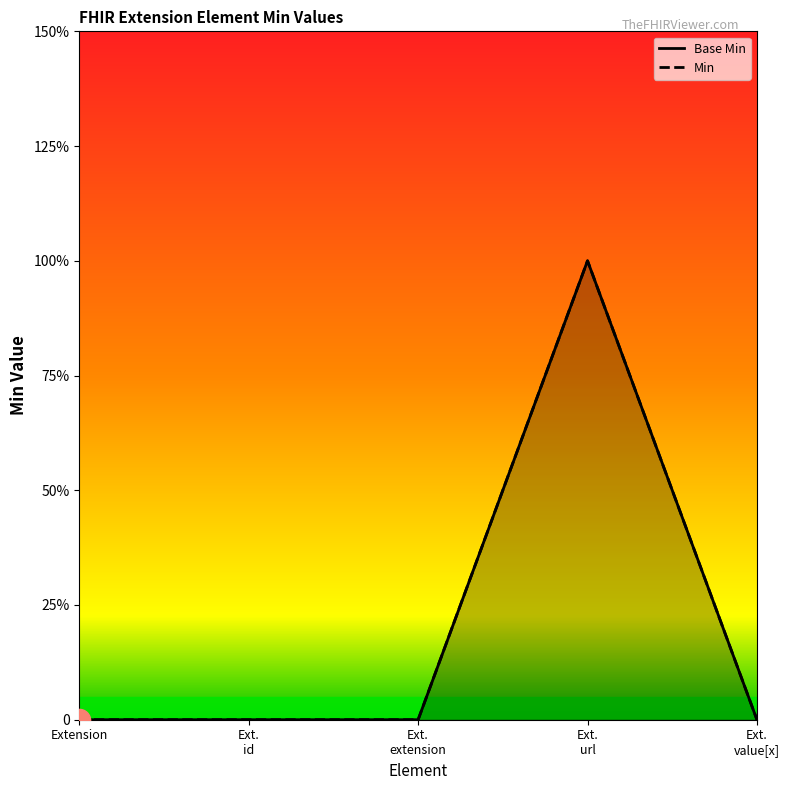

The Base Min series shows -1 at Ext. value[x]. True or false?

False